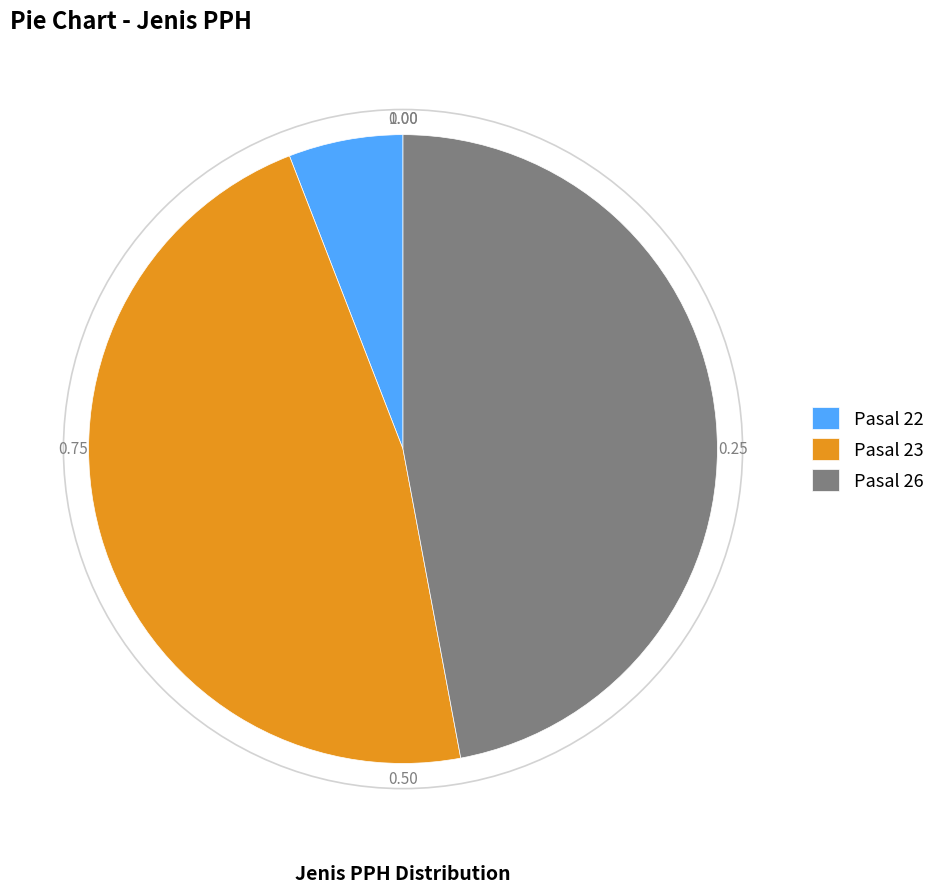

Is it true that Pasal 23 is 59% of the pie?

False